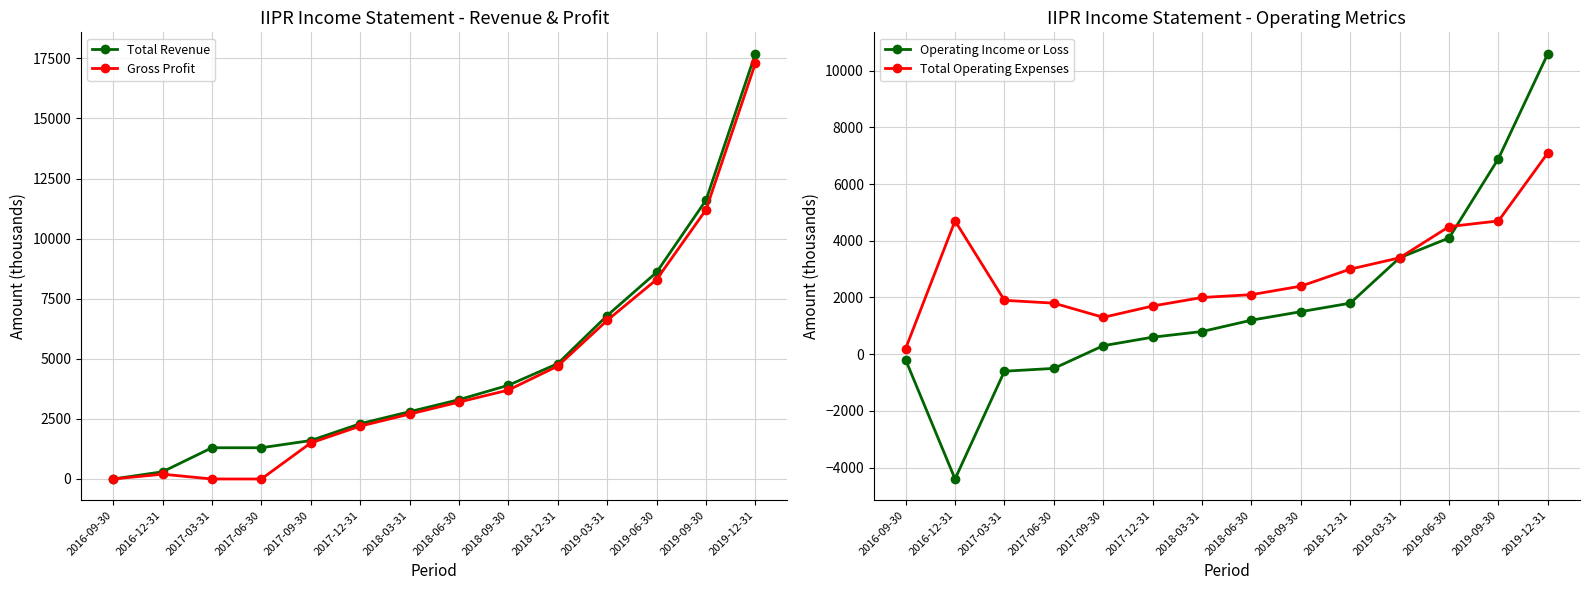

Read the Total Revenue value at 2016-12-31, to the nearest 100.

300